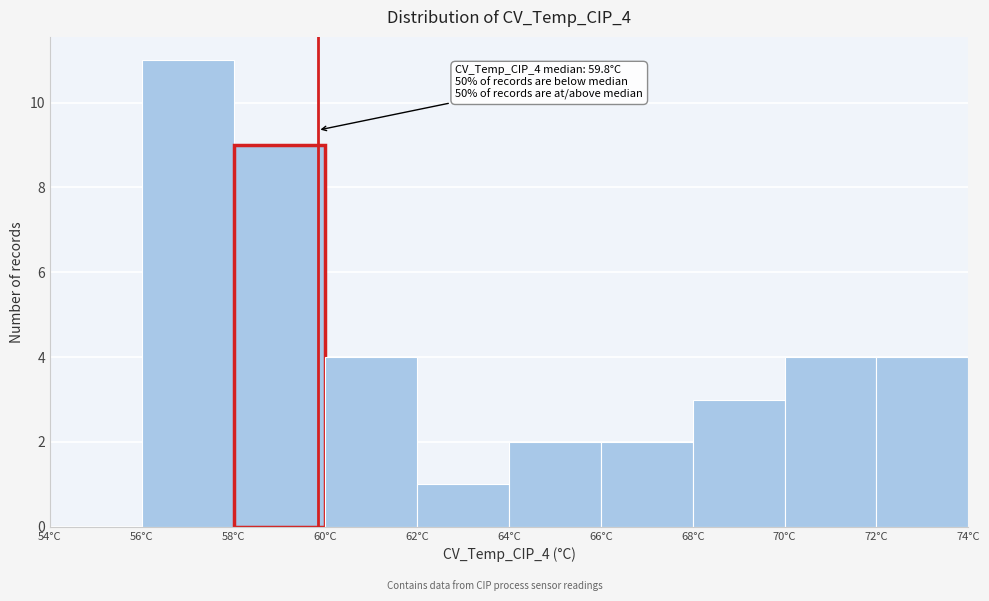

Over which range of the x-axis is the bar tallest?

56 to 58